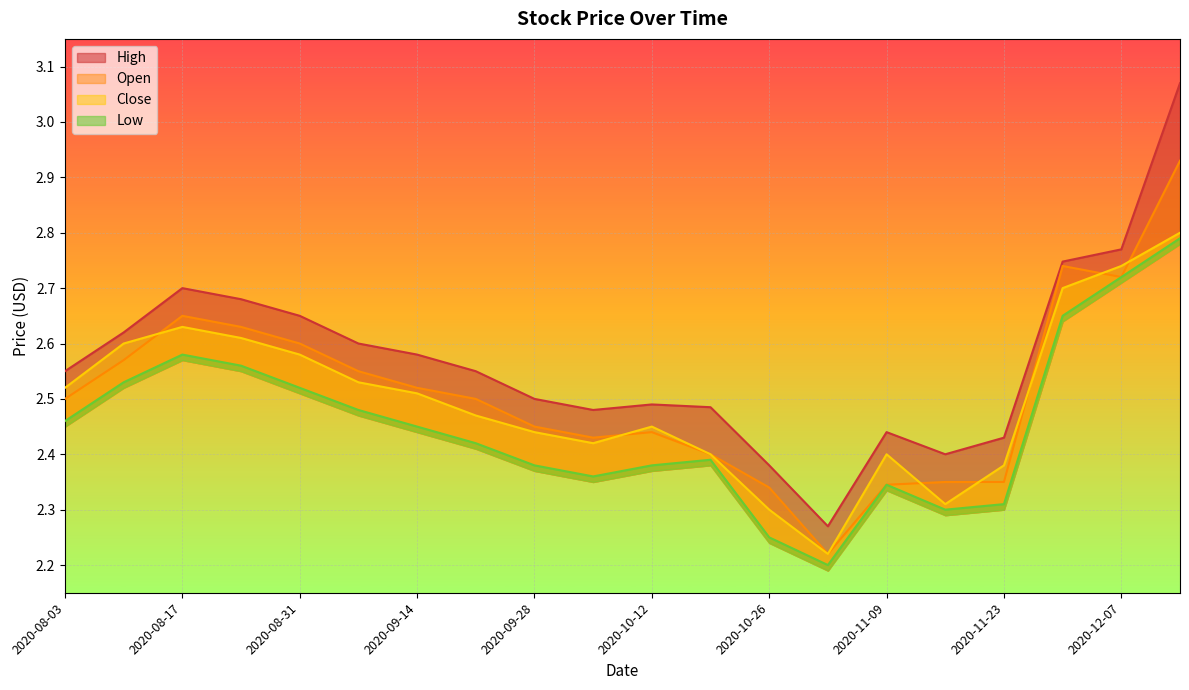

What is the difference between the second highest and minimum values in the Open series?

0.5